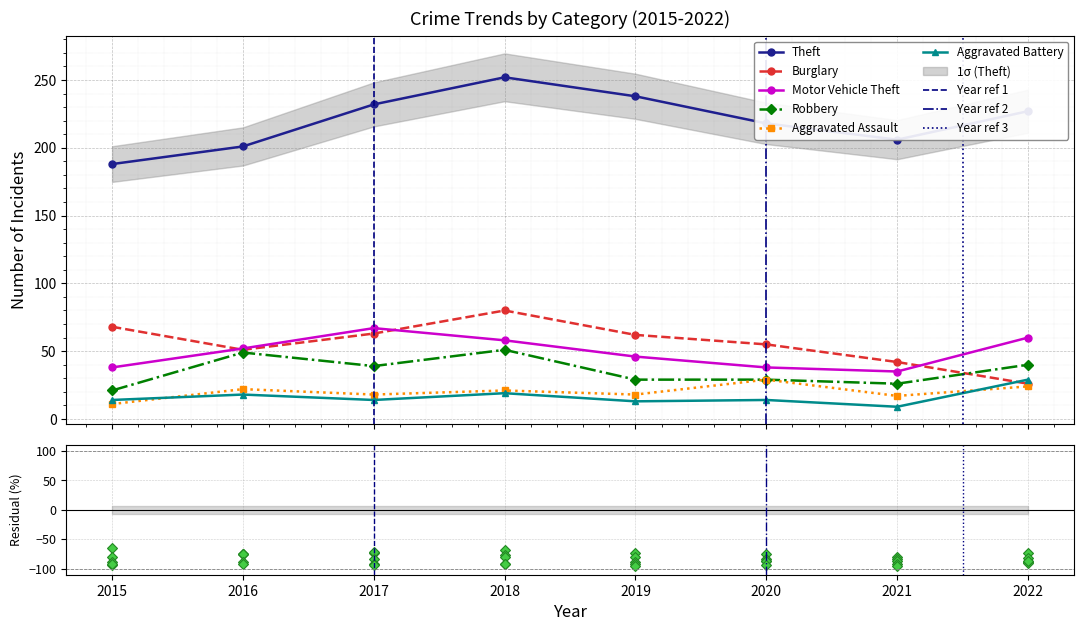

What is the value of the Aggravated Assault point at the 8th from the left?

24